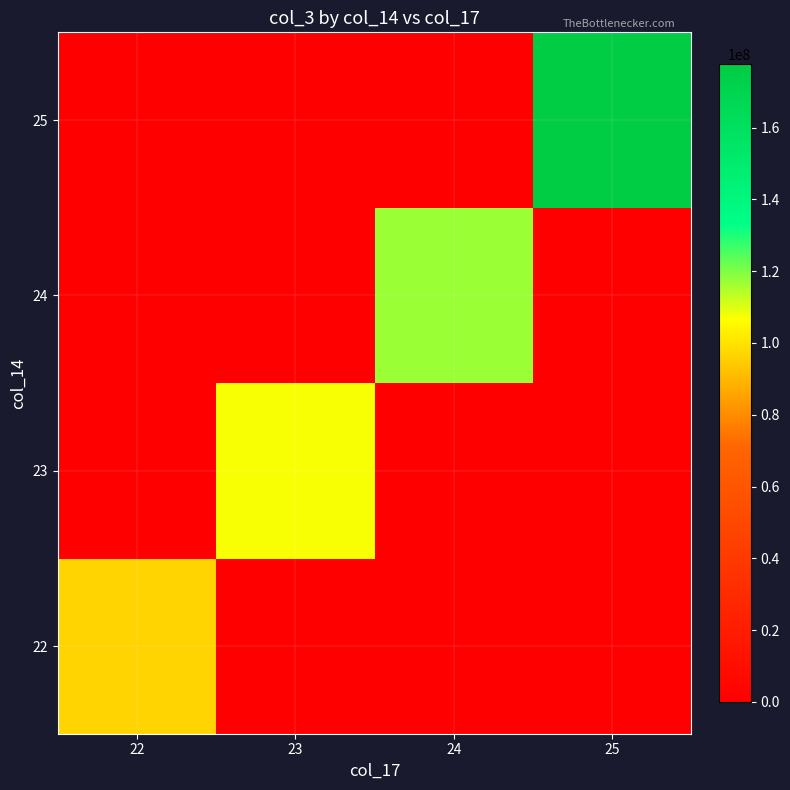

Which series has the widest spread of values?

25